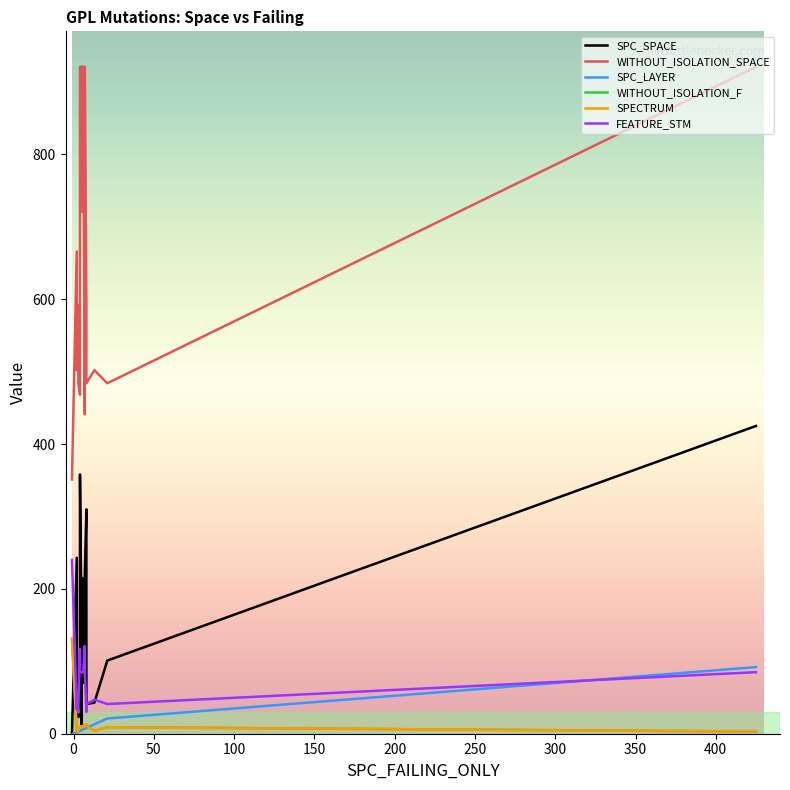

At how many categories does at least one series exceed 614?

10